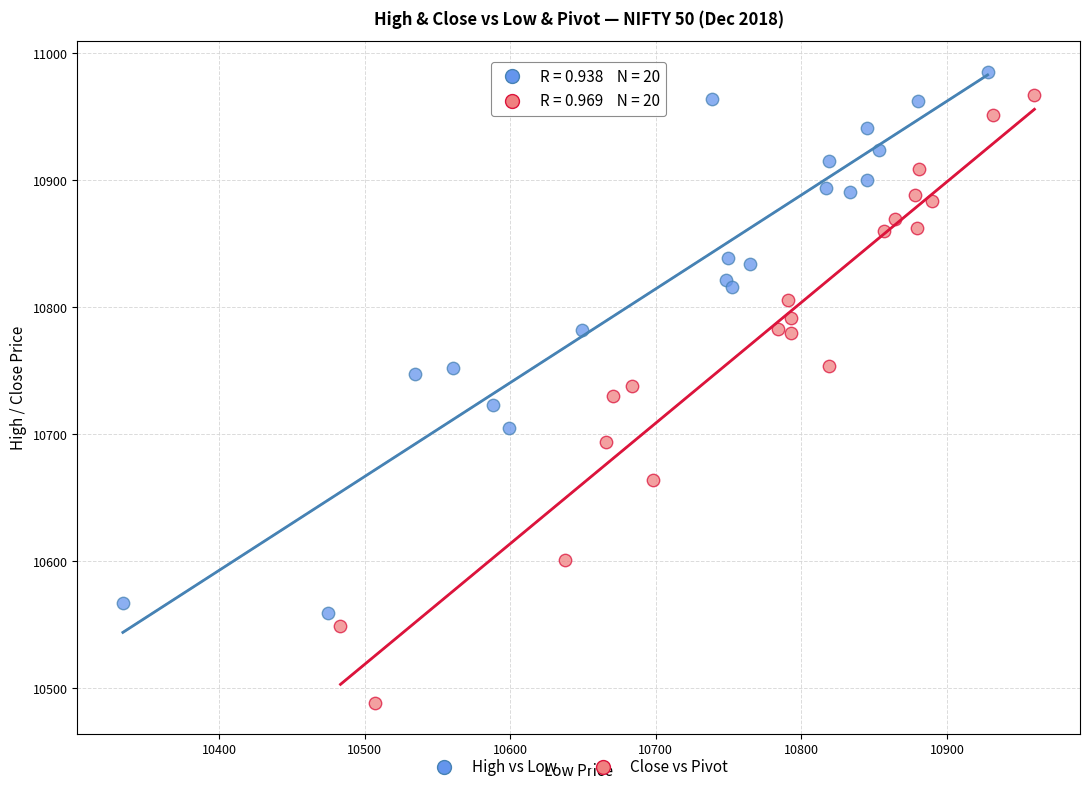

Which series contains the lowest Y value?

Close vs Pivot